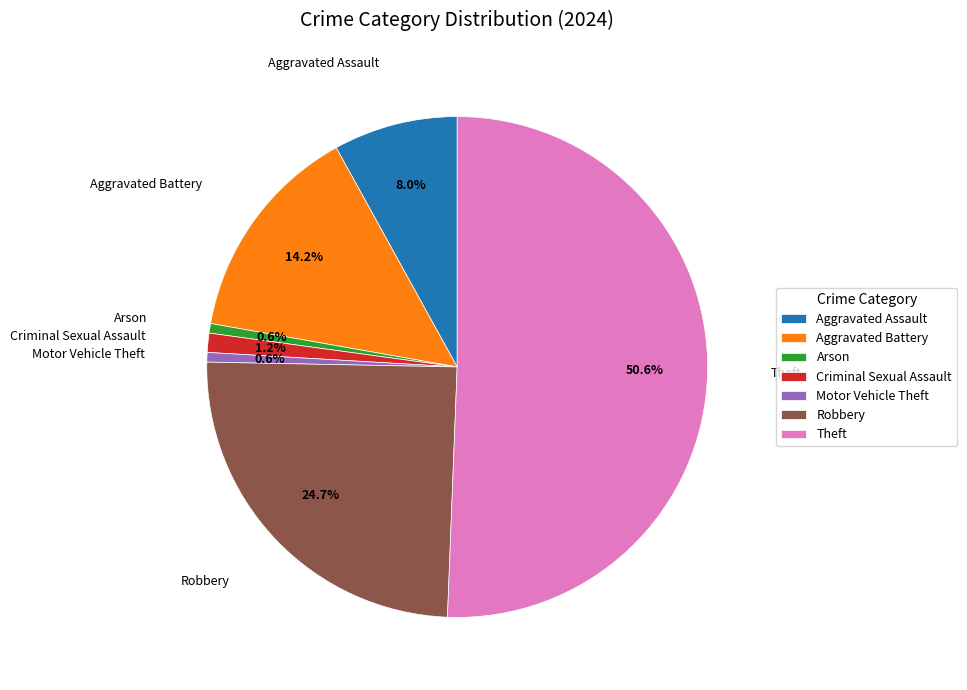

The Aggravated Battery slice represents 14% of the pie. True or false?

True